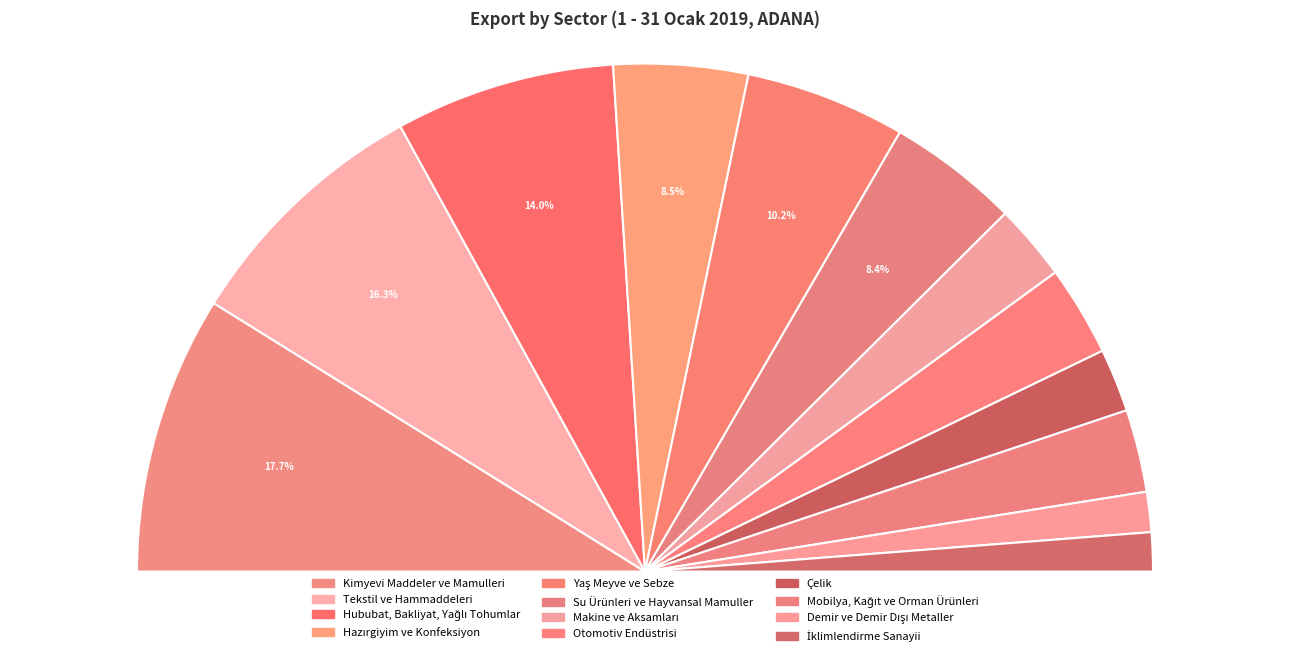

What percentage do Kimyevi Maddeler ve Mamulleri and Çelik together represent?

21.8%